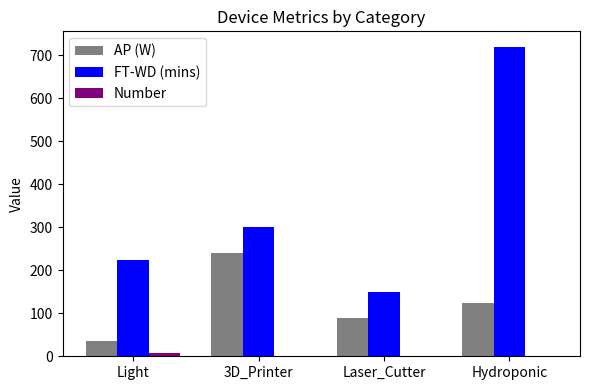

What is the average value of the Number series?

3